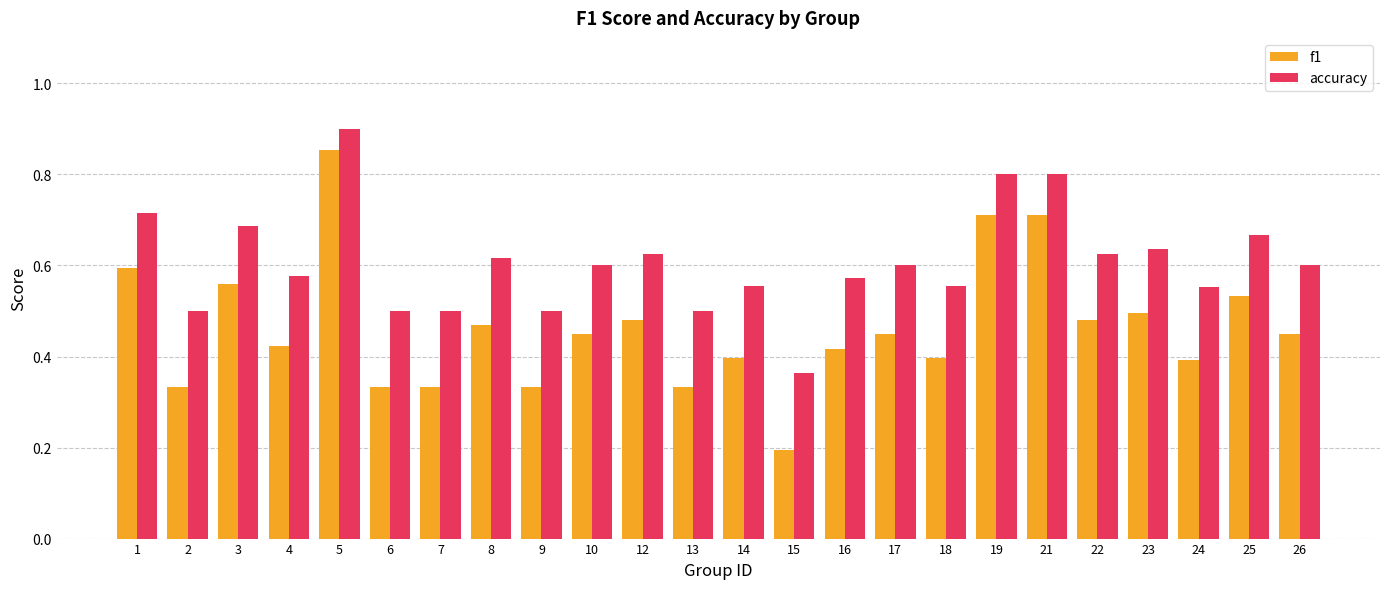

True or false: accuracy has a value of 0.5 at 19.

False